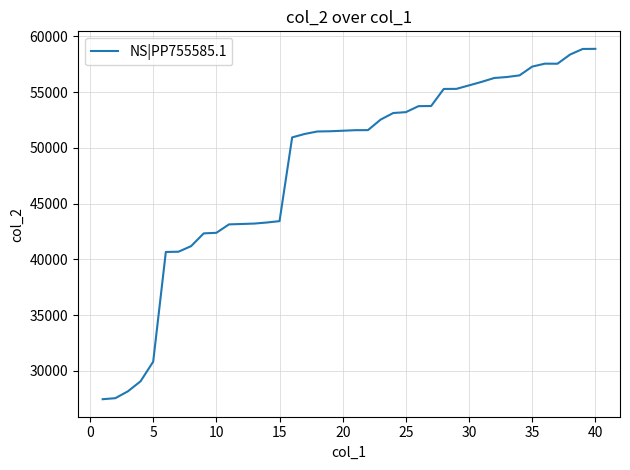

What is the average value?

48303